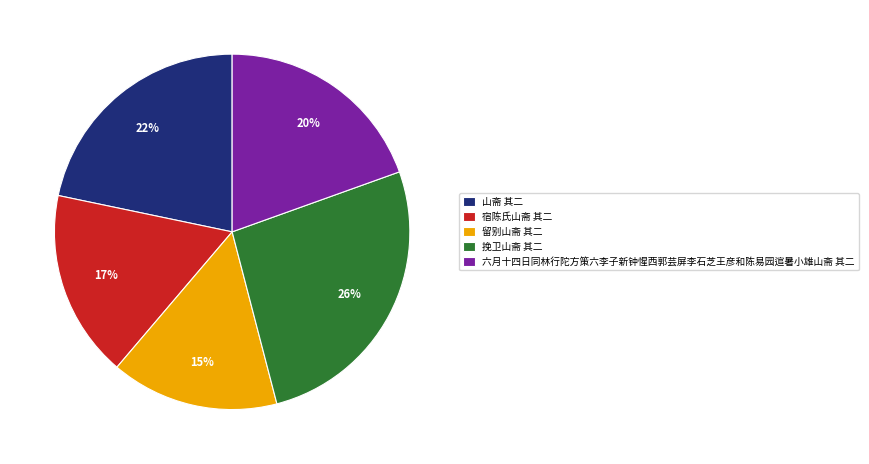

Which has a higher value, 挽卫山斋 其二 or 留别山斋 其二?

挽卫山斋 其二